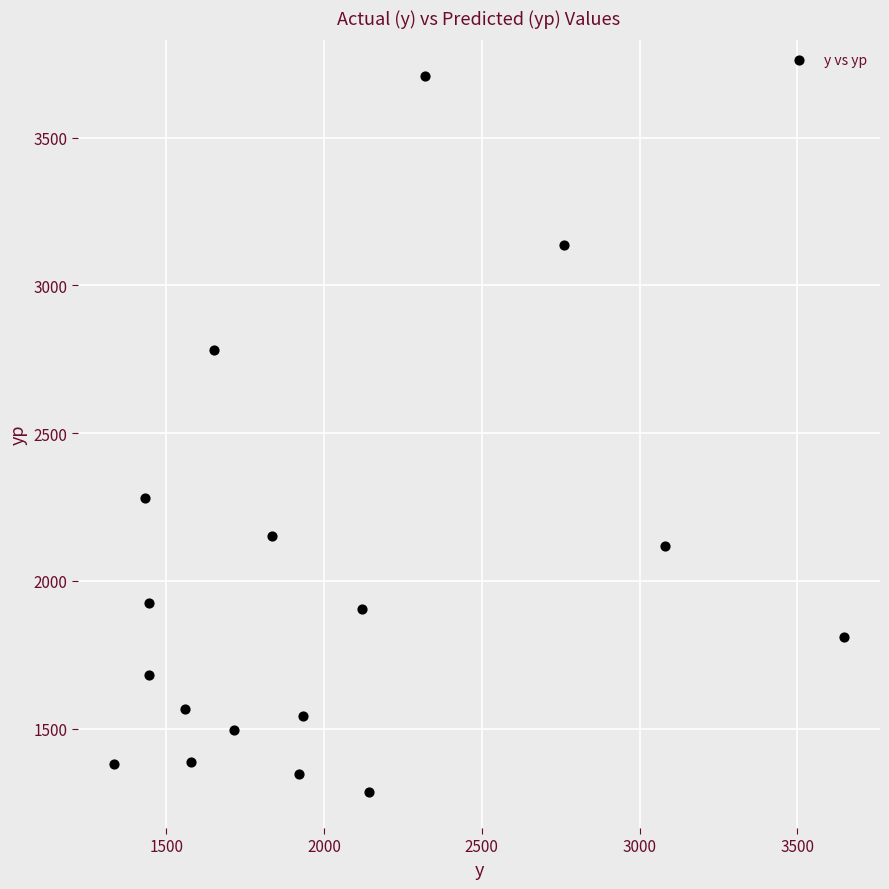

What is the range of X values (max minus min)?

2310.0